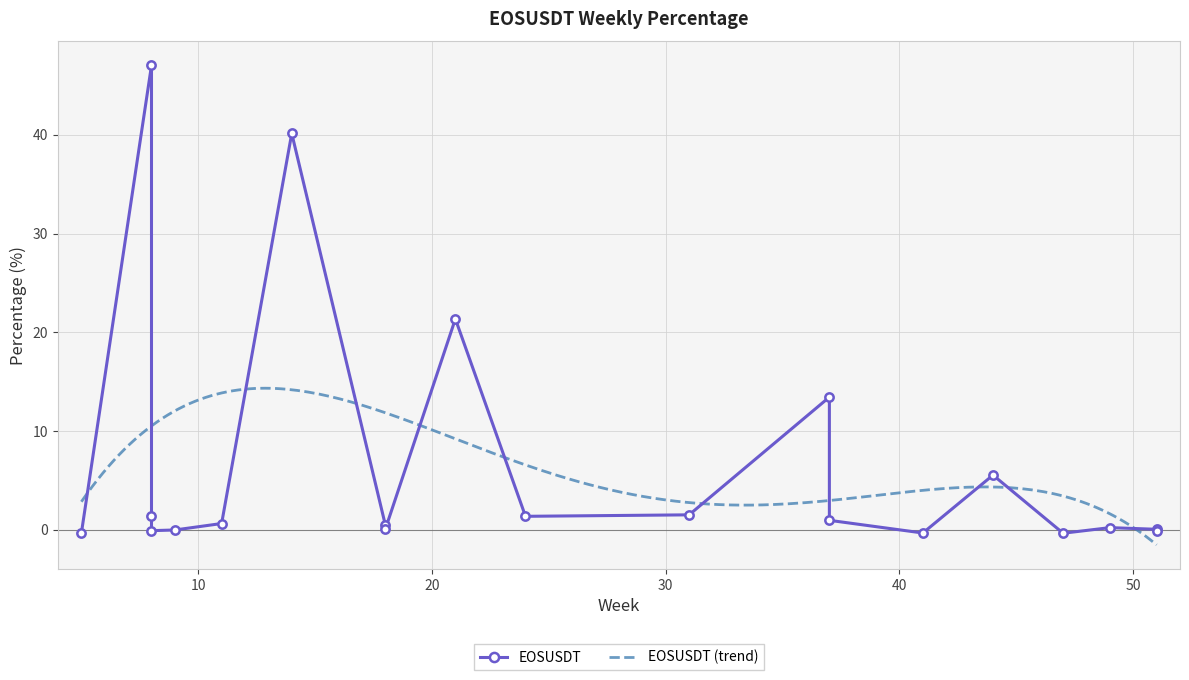

What is the lowest value of the EOSUSDT (trend) series?

-1.5